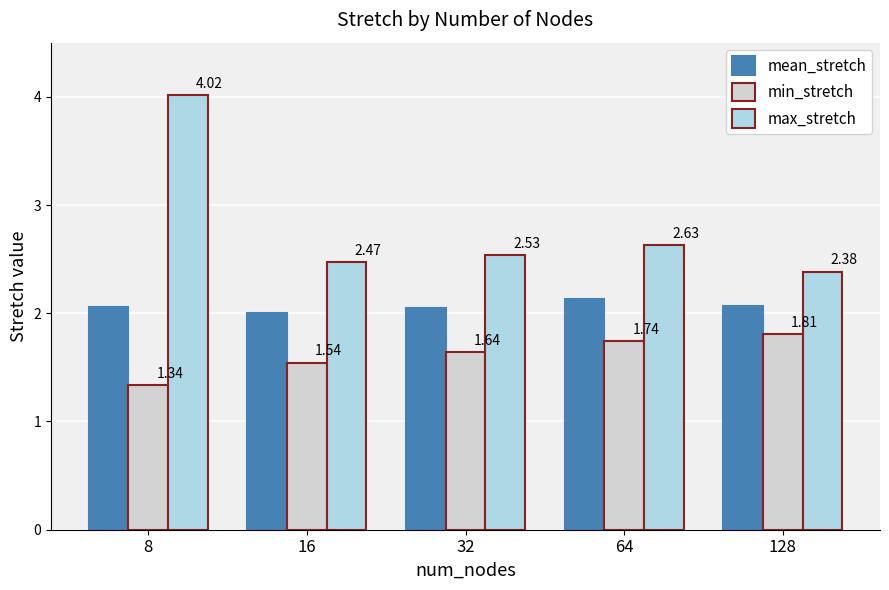

How many data points does each series have?

5